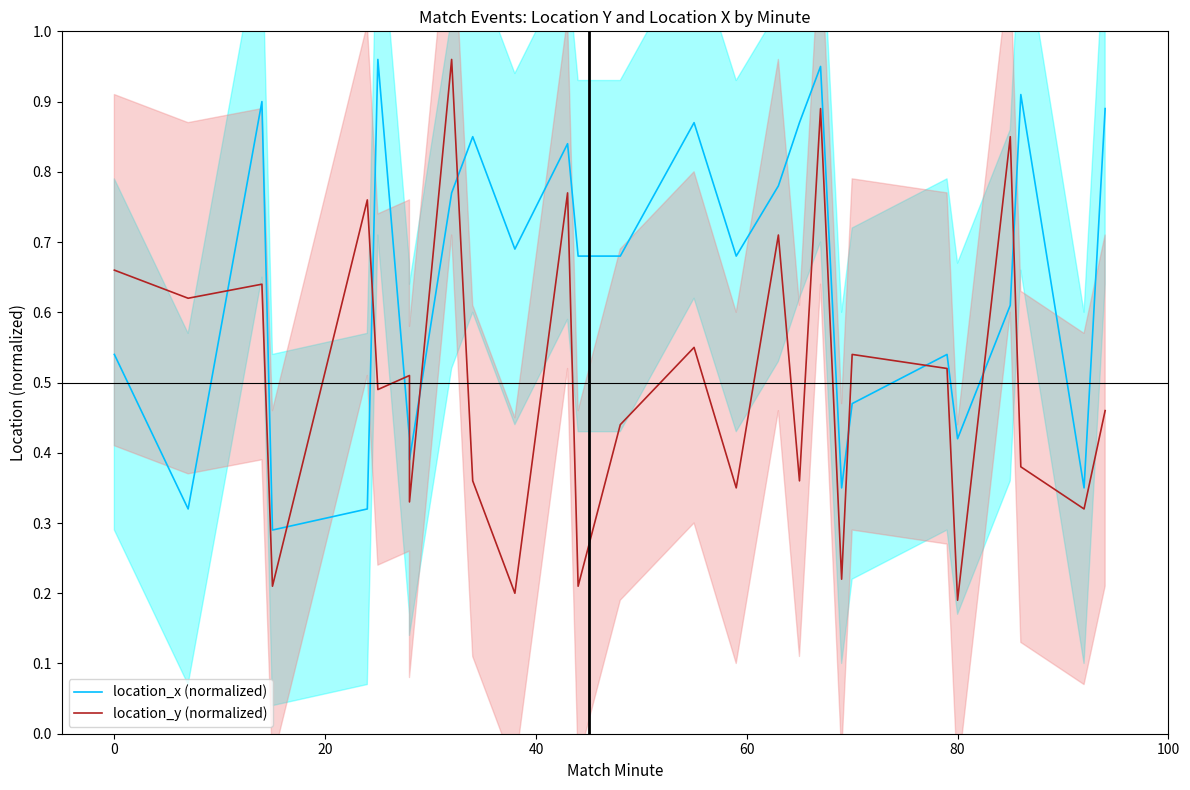

Which series ends up on top after the final intersection of location_y (normalized) and location_x (normalized)?

location_x (normalized)